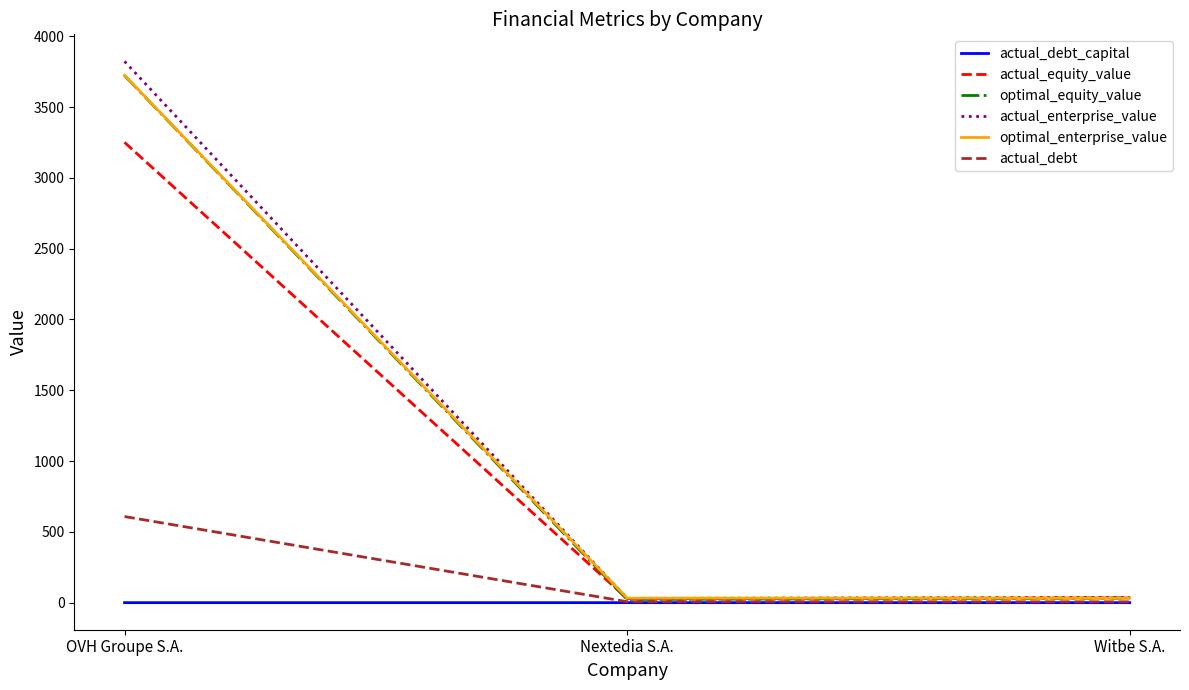

Is the value of actual_debt_capital at OVH Groupe S.A. greater than the value of actual_equity_value at OVH Groupe S.A.?

No